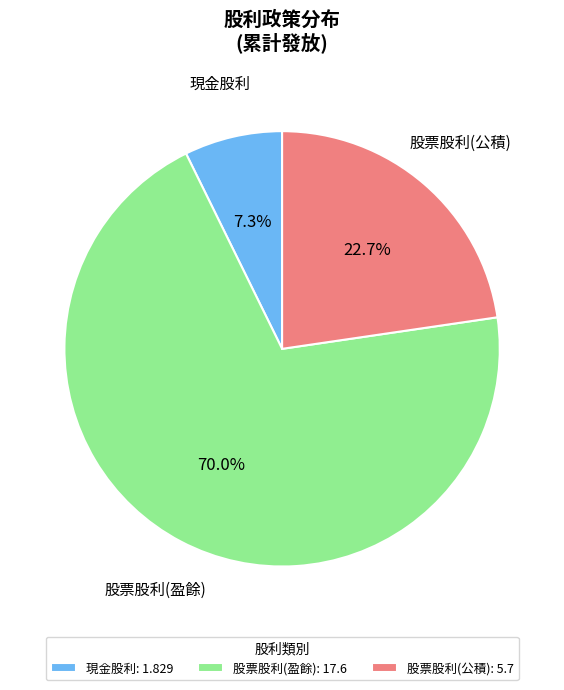

Which category has the smallest portion of the pie?

現金股利